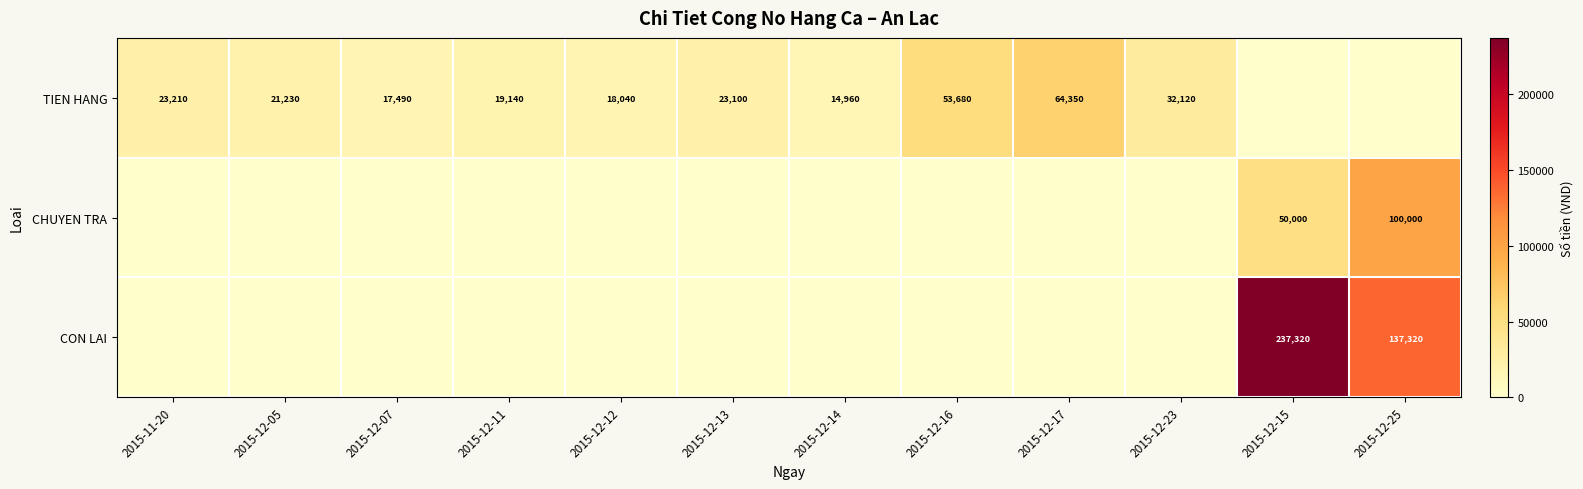

True or false: TIEN HANG has a value of 7509 at 2015-12-14.

False